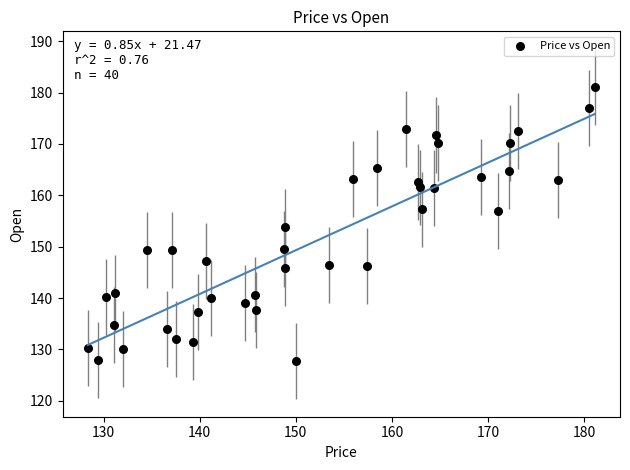

What is the range of Y values (max minus min)?

53.4